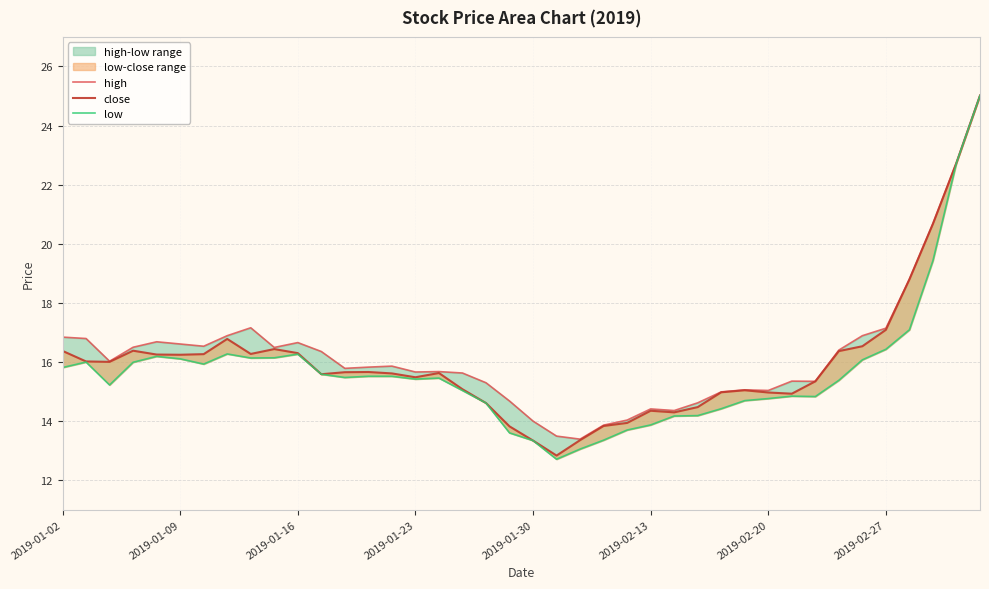

What is the greatest value displayed?

25.0